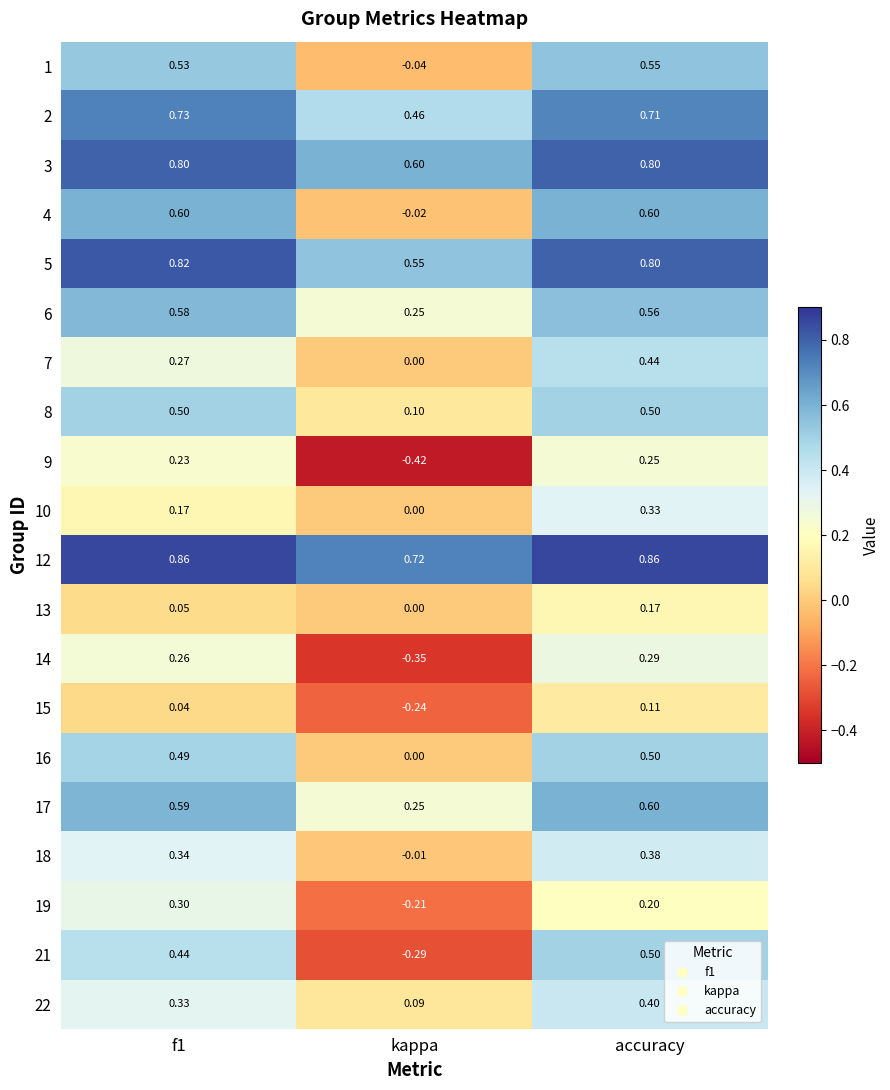

Where is 4 nearest to the value 0?

kappa